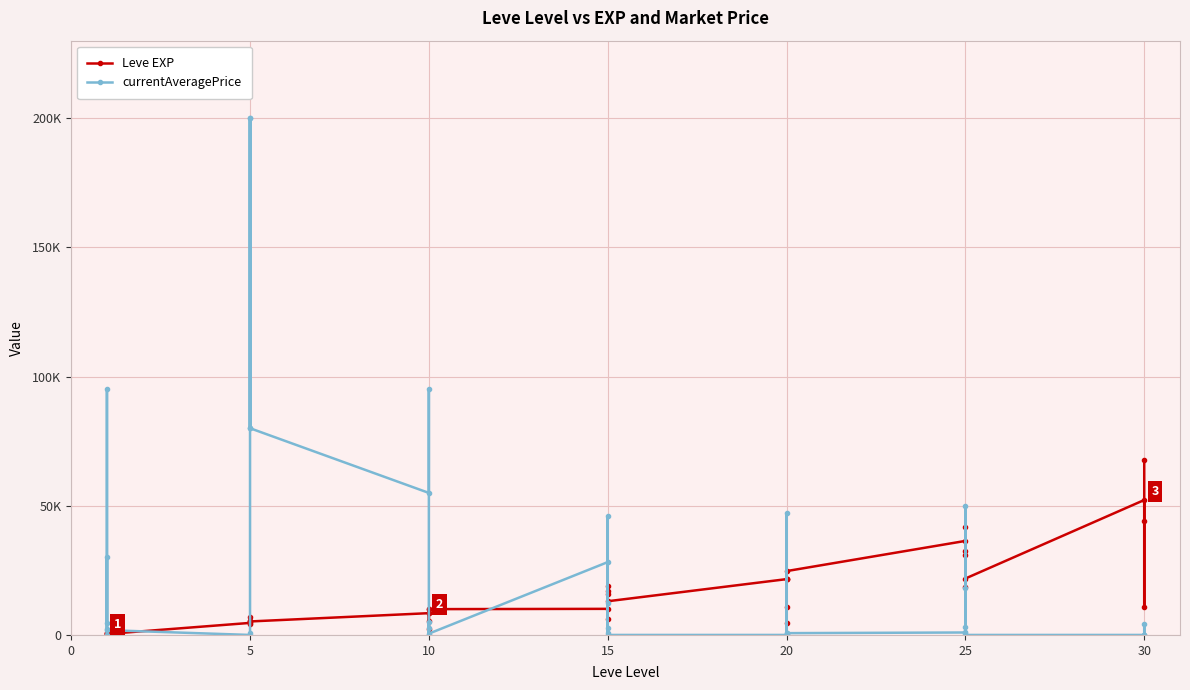

Where is the first local minimum for currentAveragePrice?

10